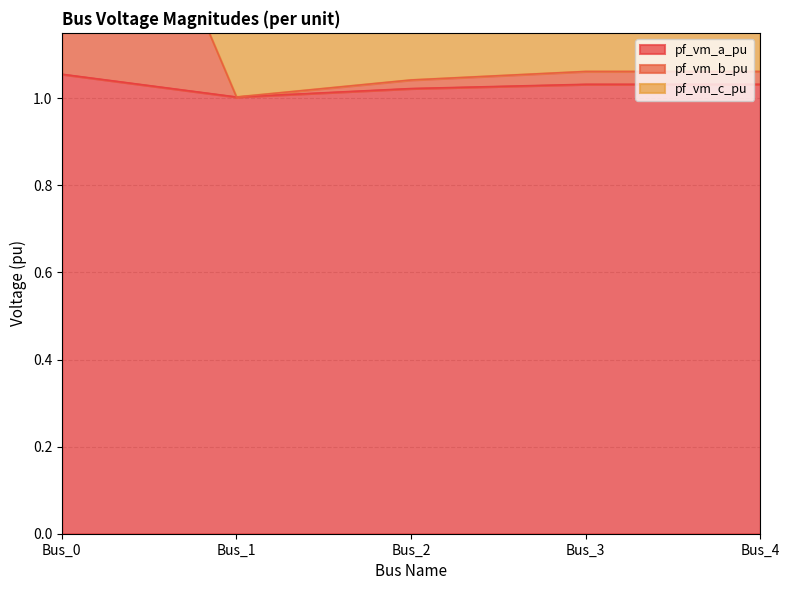

What is the value of the pf_vm_c_pu point at the 2nd from the left?

2.0